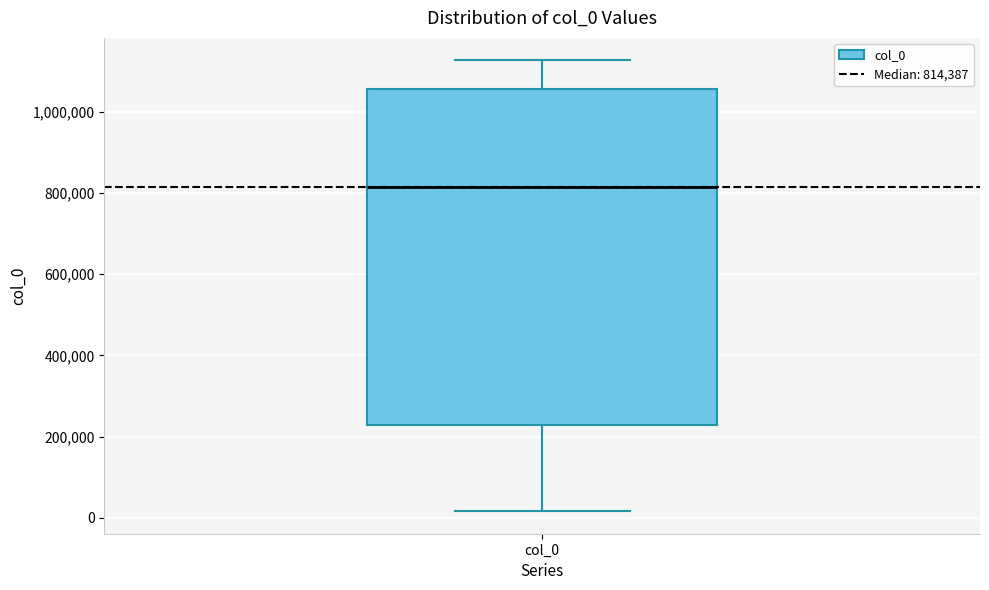

Transcribe this box plot: give where the median line is, the range the box spans, and where the two whiskers end, as read against the y-axis. The values are not printed on the chart, so give them approximately, as read against the axis.

median 820000, box 220000 to 1060000, whiskers 20000 to 1120000